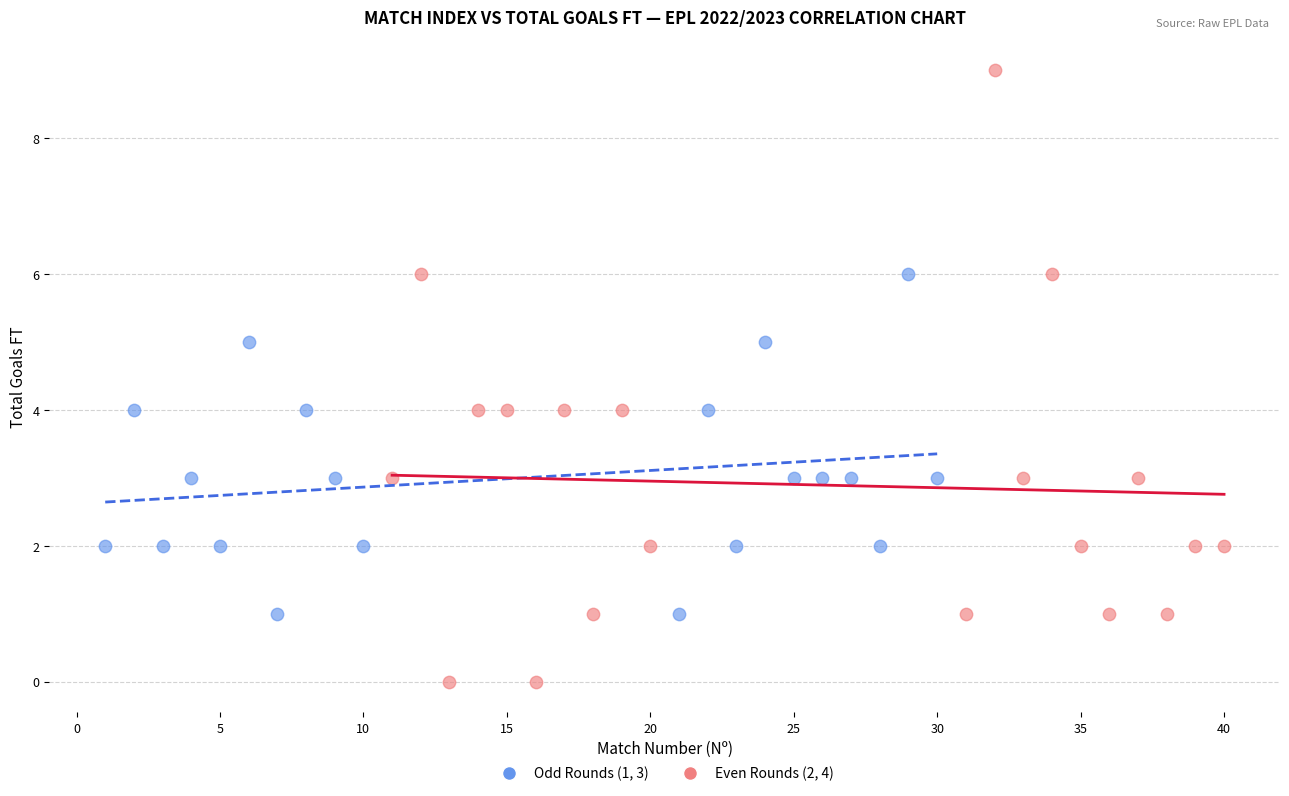

Which series has the widest spread of Y values?

Even Rounds (2, 4)